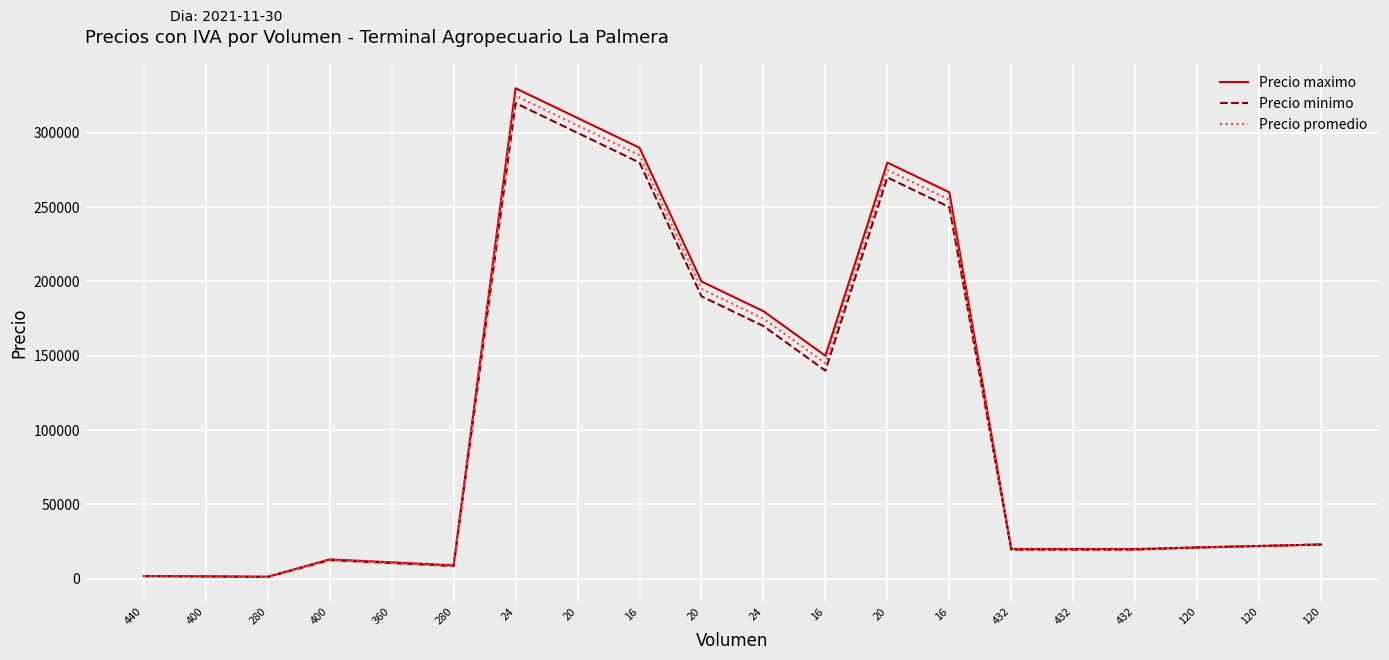

Does the chart have visible grid lines?

Yes